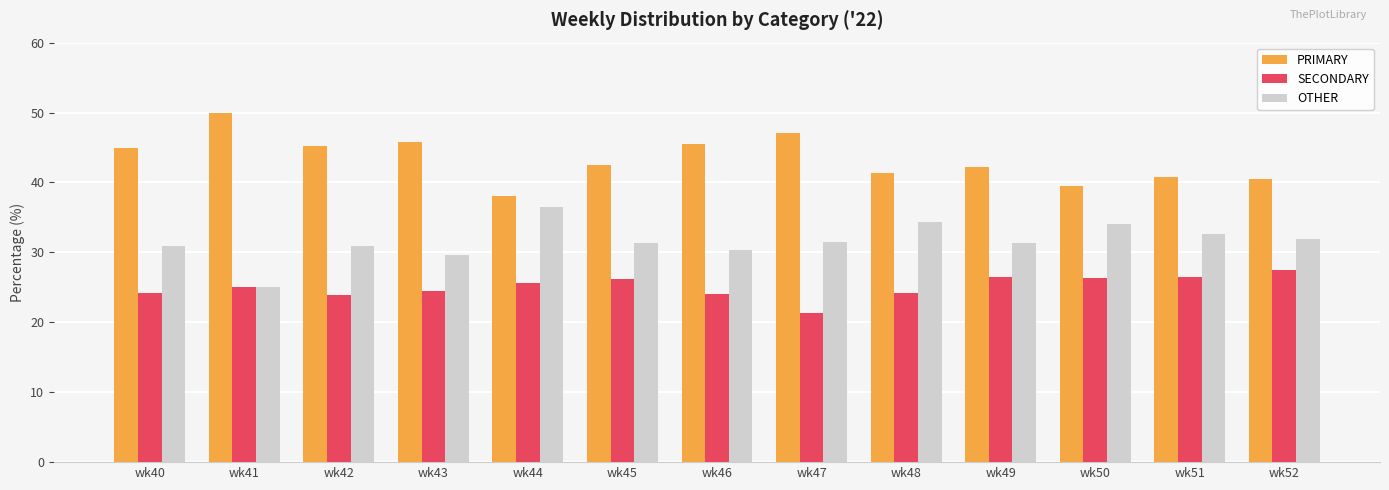

What is the sum of all SECONDARY values?

325.9